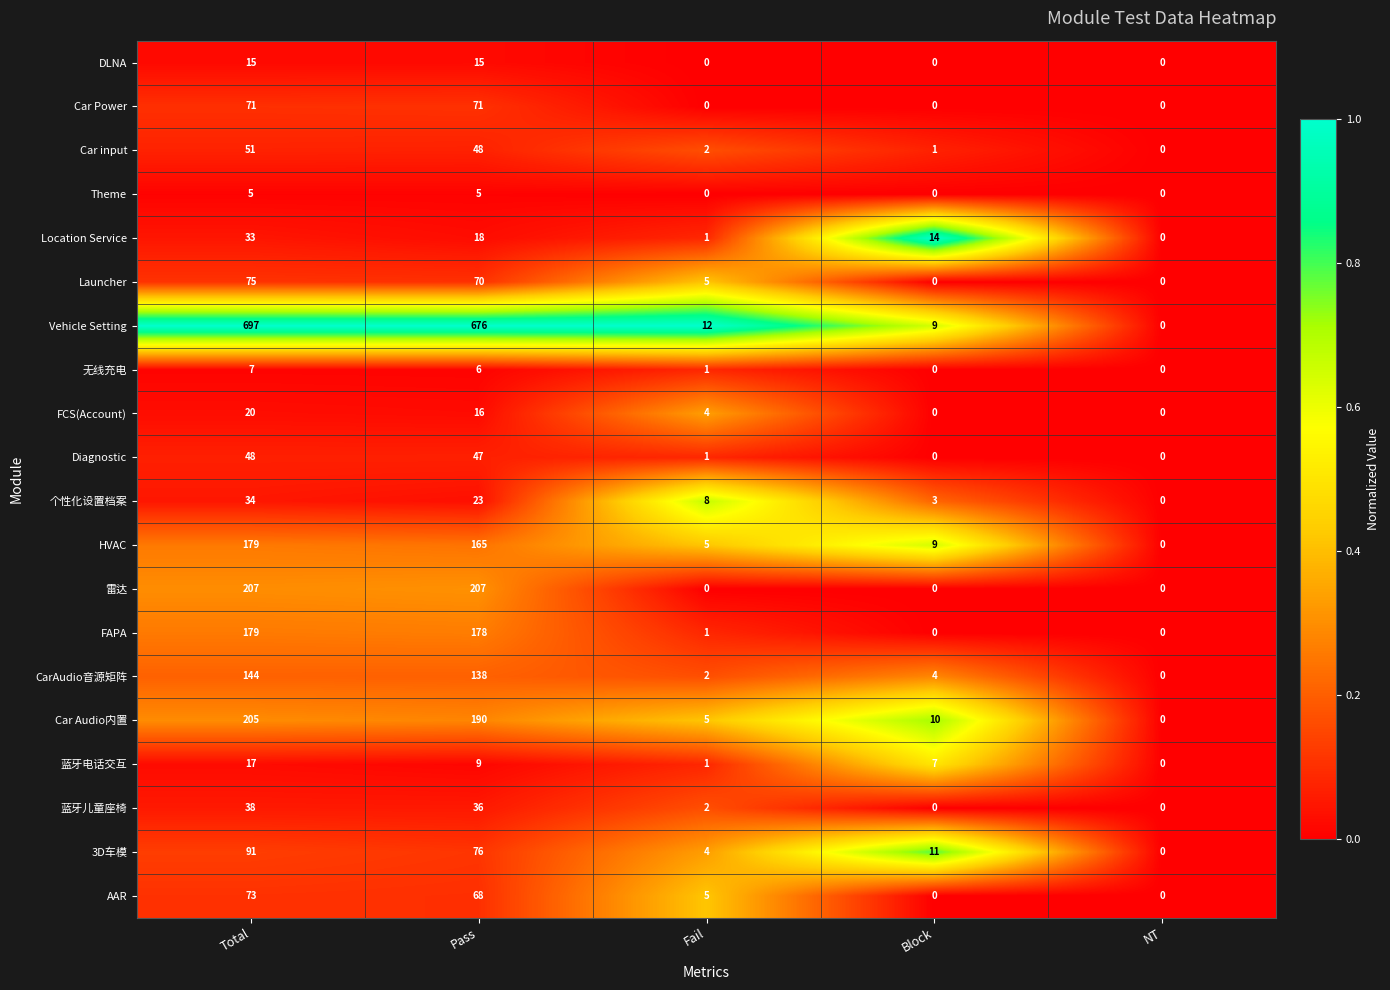

List the labels in order of 3D车模 value, largest first.

Total, Pass, Block, Fail, NT